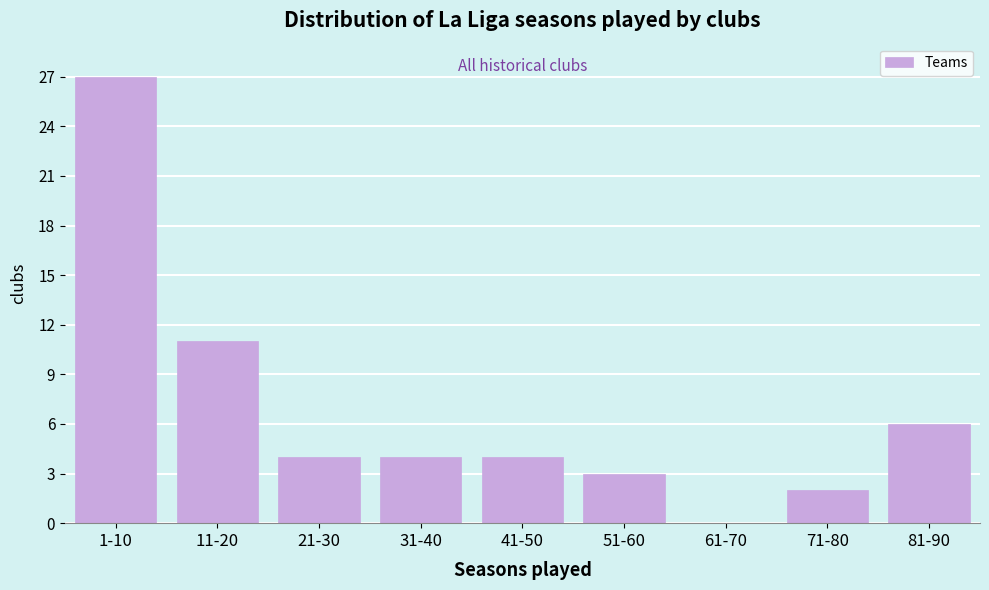

Reading left to right, list all the values displayed in this chart.

1-10=27	11-20=11	21-30=4	31-40=4	41-50=4	51-60=3	61-70=0	71-80=2	81-90=6